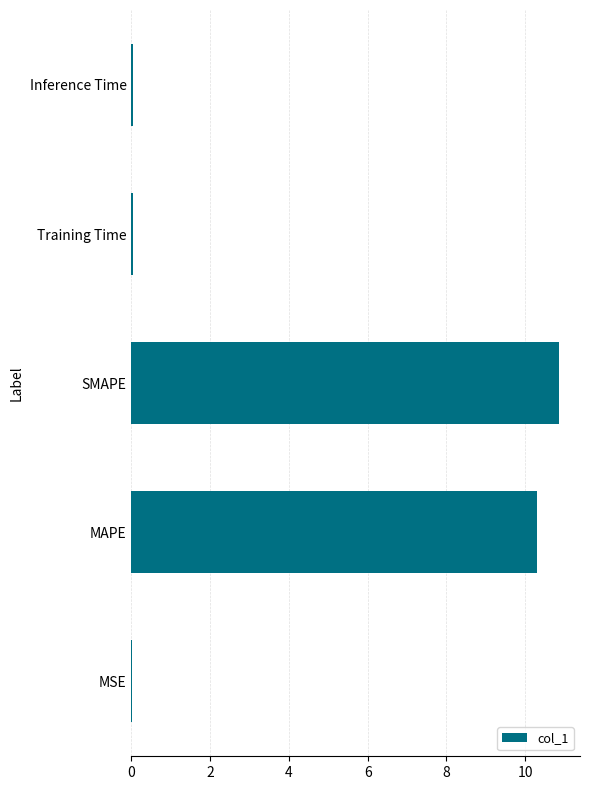

What is the greatest value displayed?

10.9